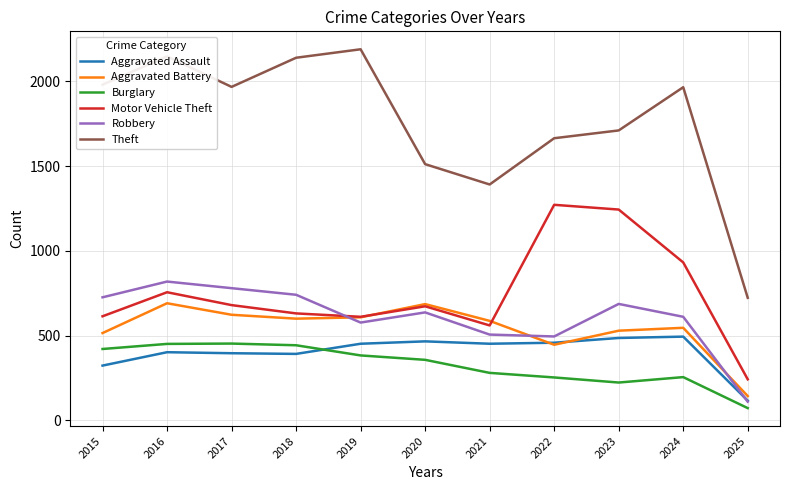

What is the spread (max minus min) of values at 2019?

1807